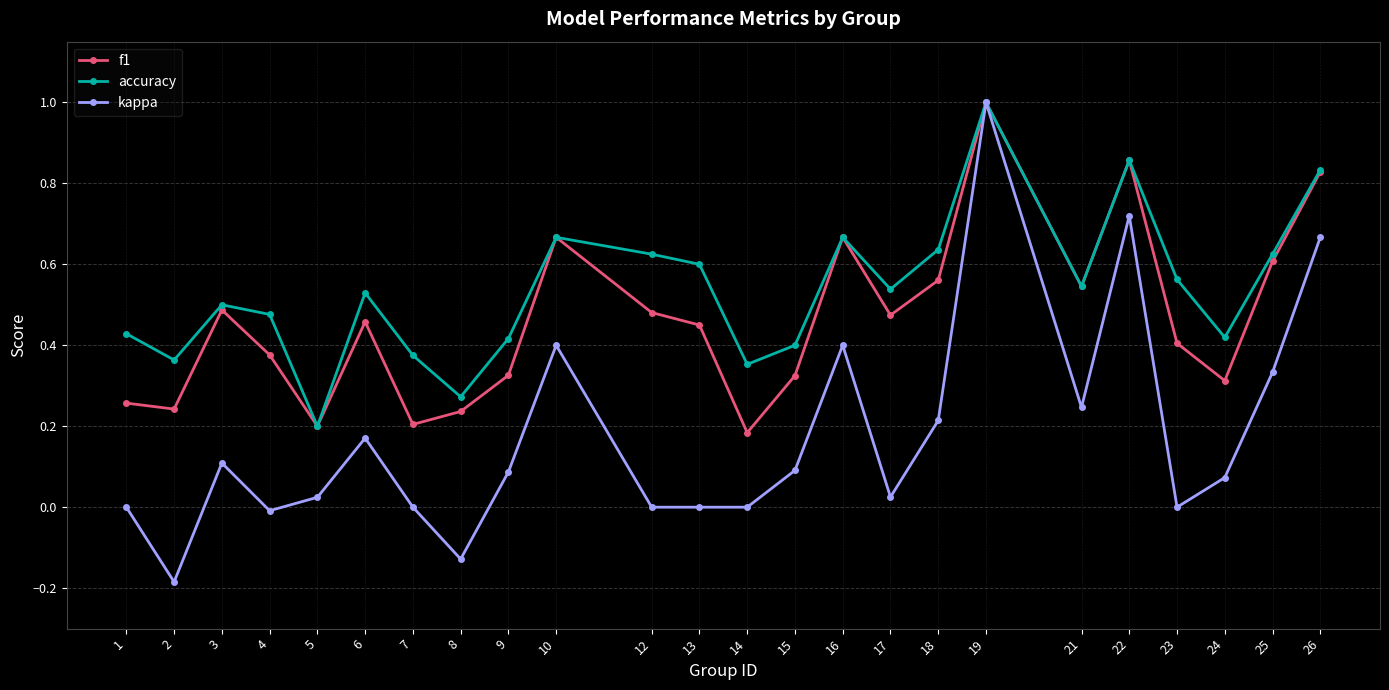

Is the value of kappa at 12 greater than the value of f1 at 6?

No